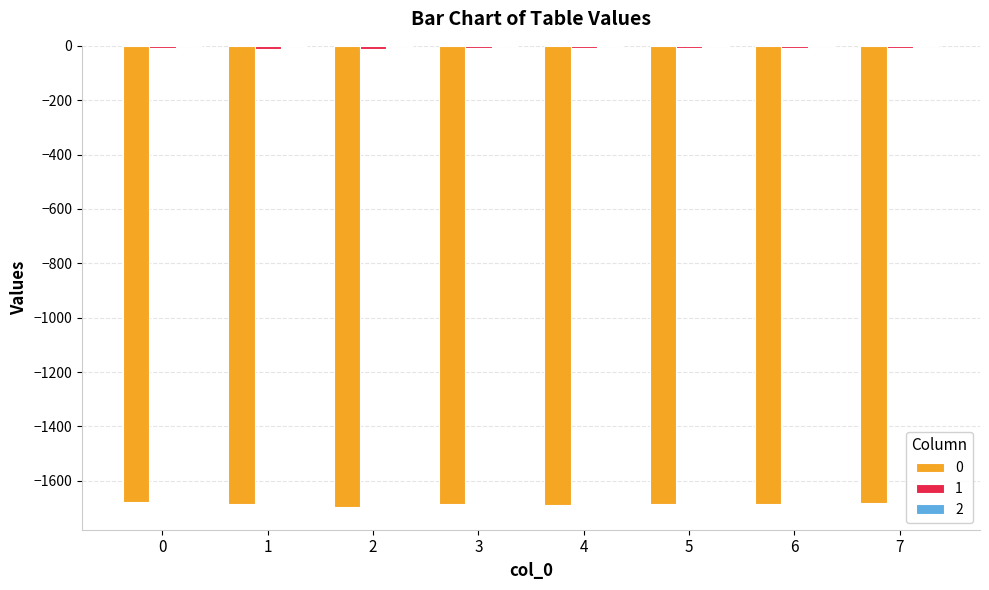

What is the lowest value of the 1 series?

-11.5